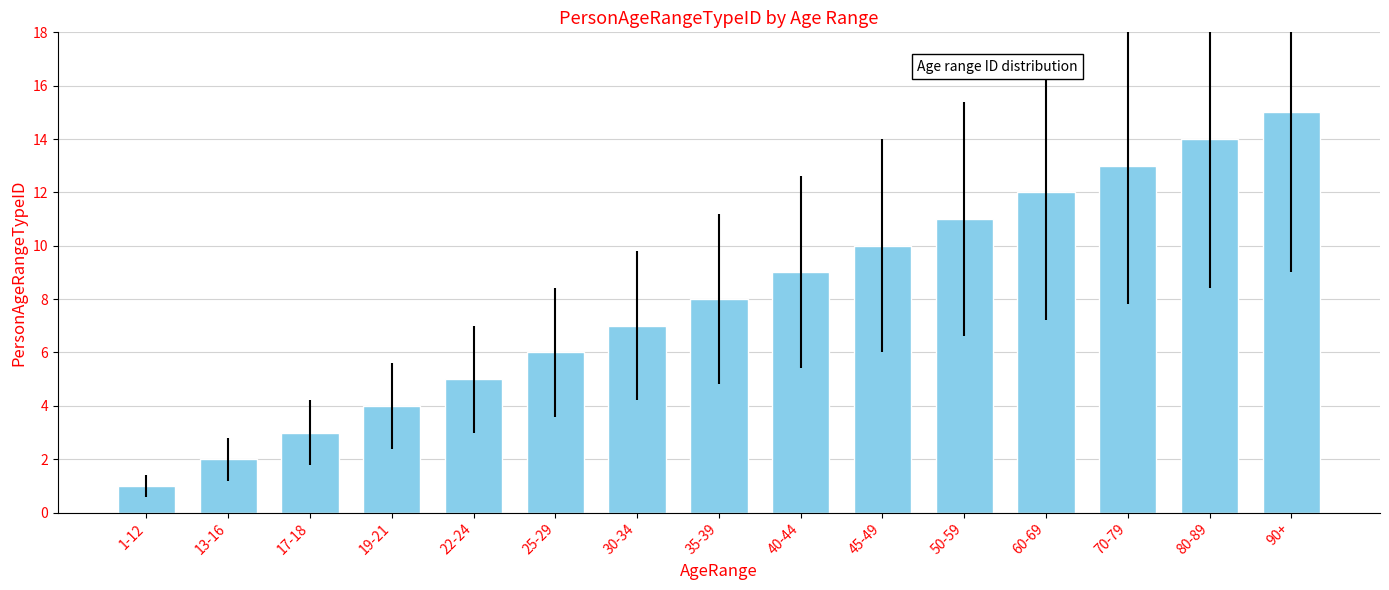

What is the approximate value at 13-16?

2